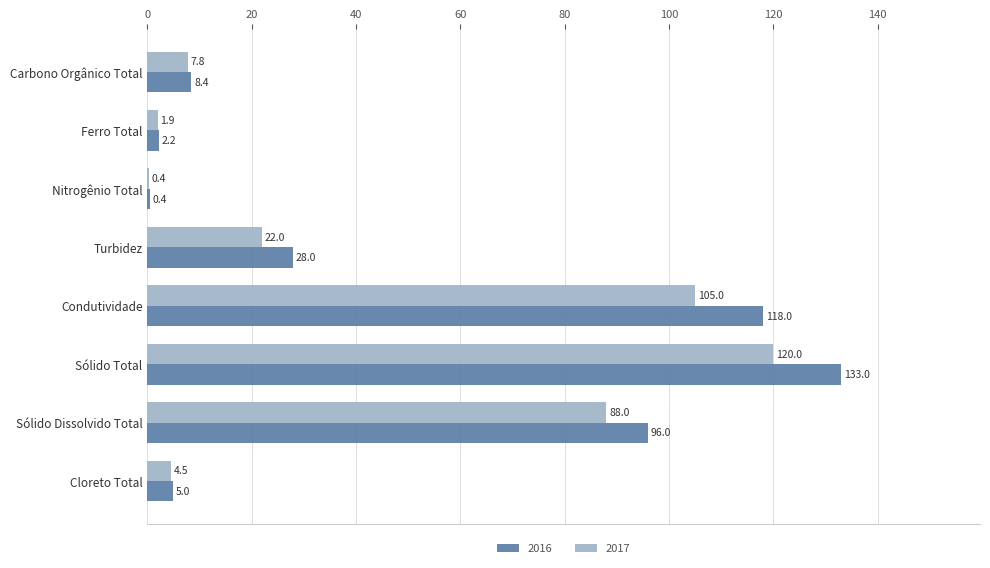

Which series changed the most between Sólido Dissolvido Total and Sólido Total?

2016